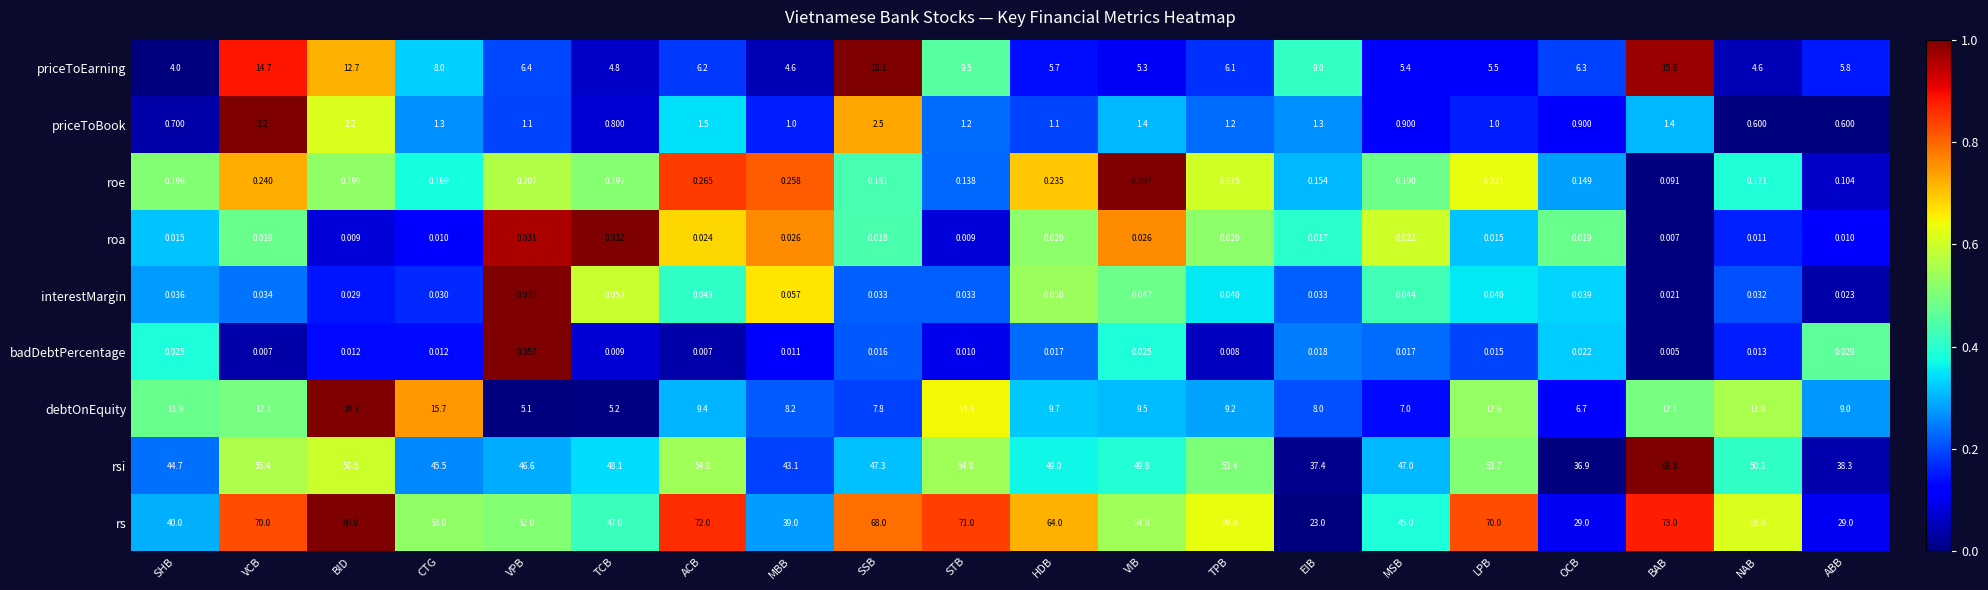

Which label corresponds to the smallest value in the chart?

BAB